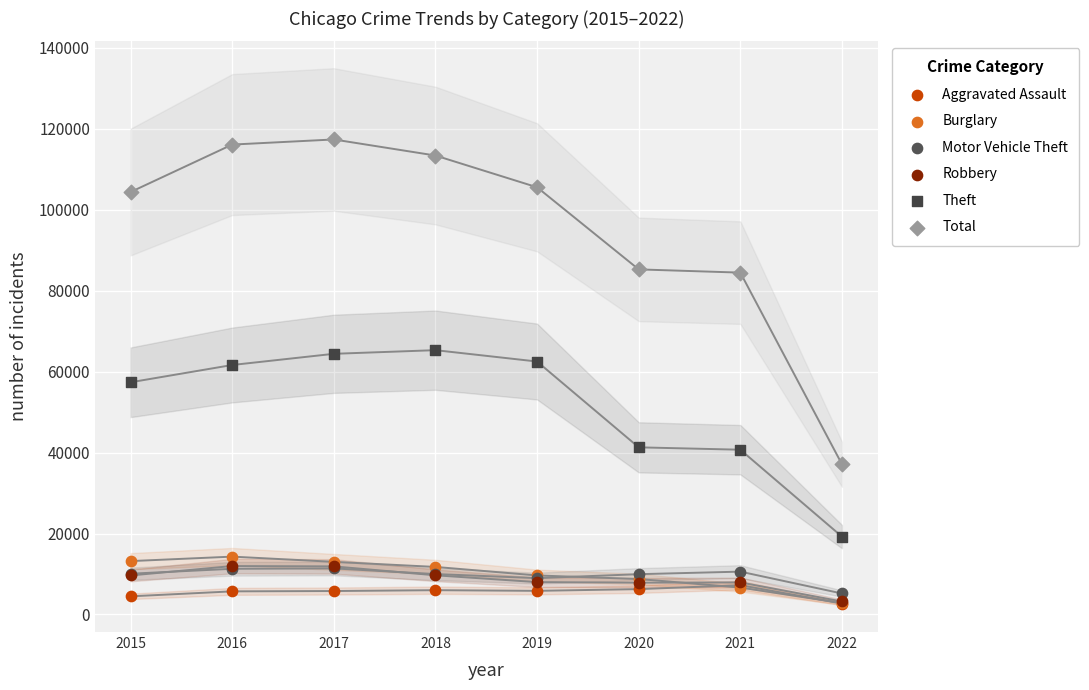

Which series contains the lowest Y value?

Aggravated Assault